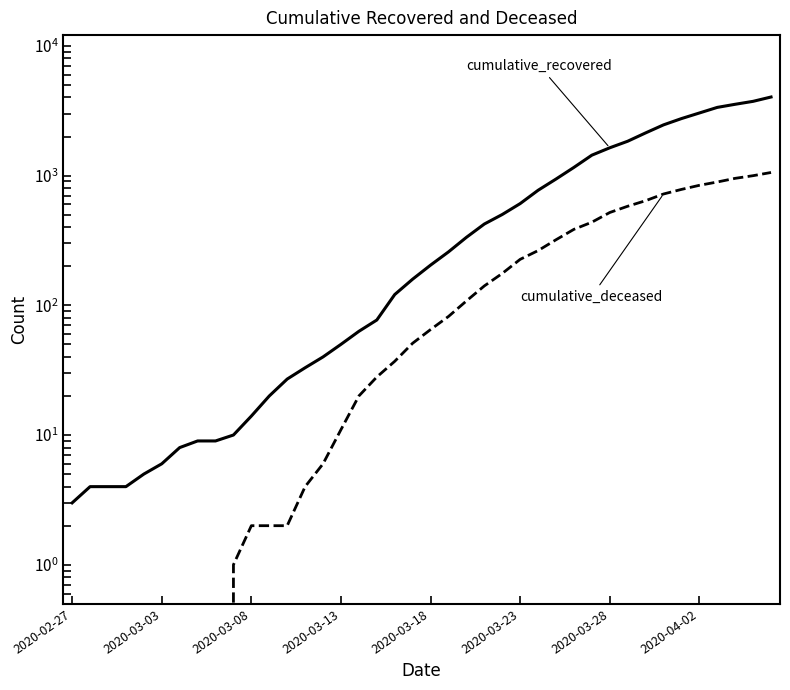

Where does the cumulative_deceased series first go above 65?

21